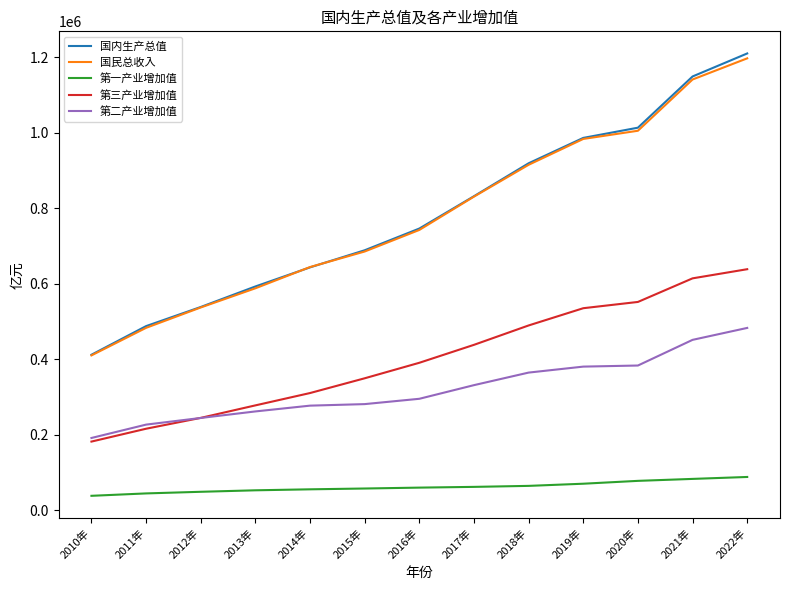

Which series ends up on top after the final intersection of 第二产业增加值 and 第三产业增加值?

第三产业增加值